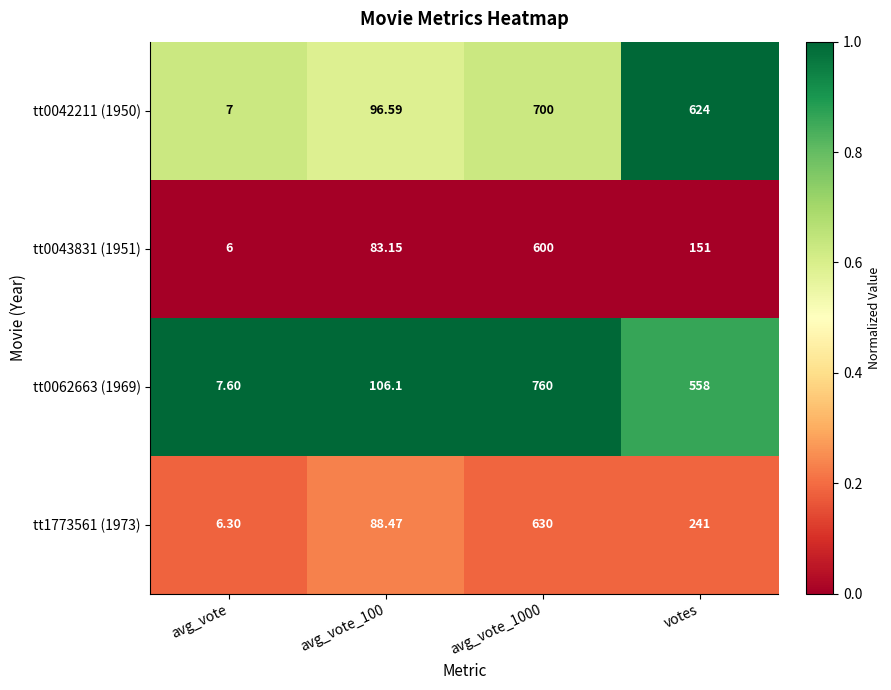

At which label does tt0043831 (1951) reach its minimum?

avg_vote